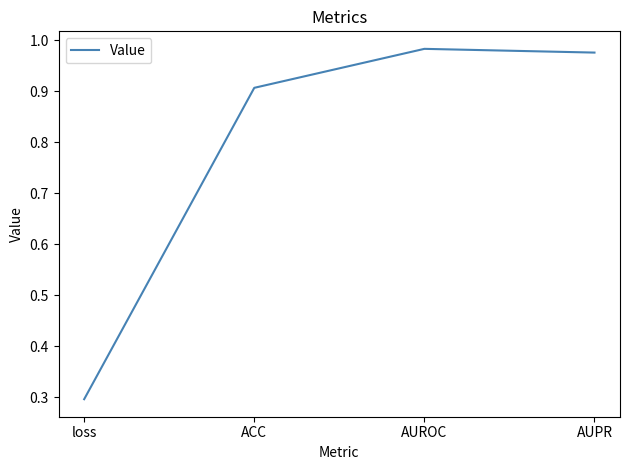

What is the sum of the values at AUROC and ACC?

1.9